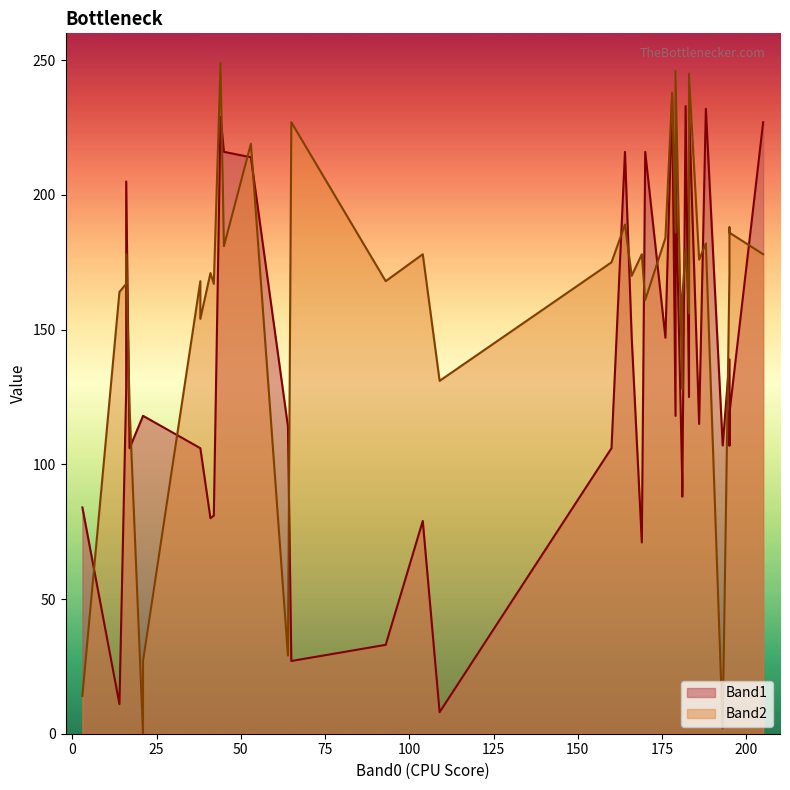

At which category is the sum across all series the highest?

44